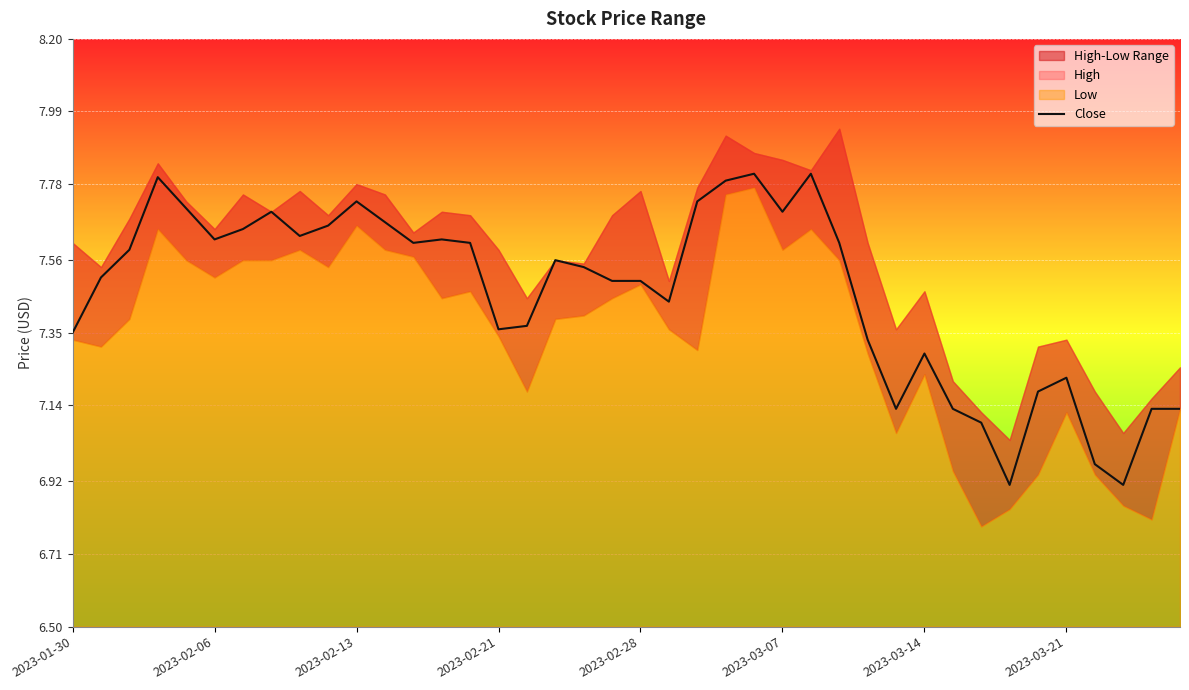

How many data points are less than 7?

3